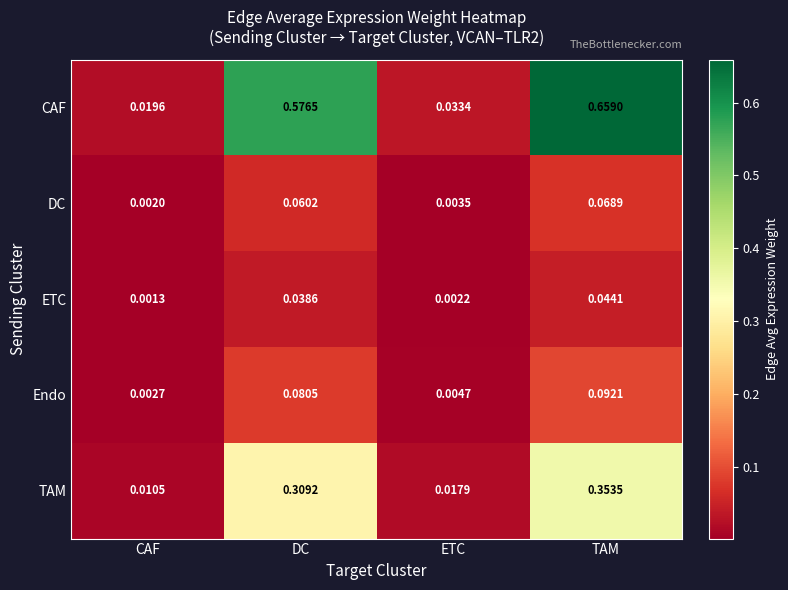

Which label corresponds to the largest value in the chart?

TAM